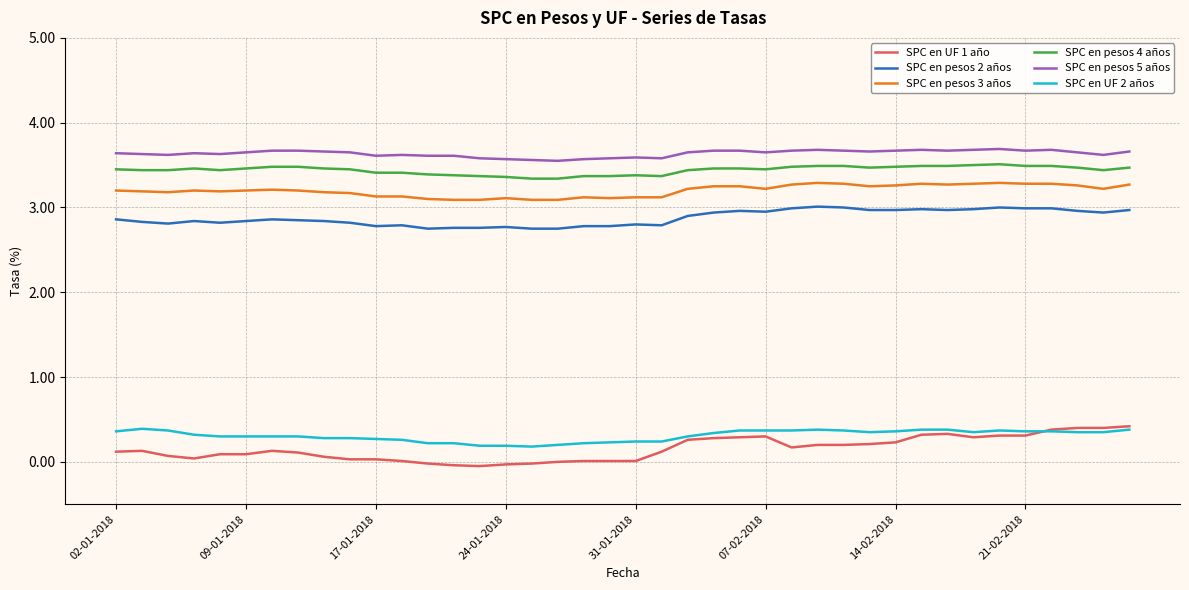

Does the chart have visible grid lines?

Yes